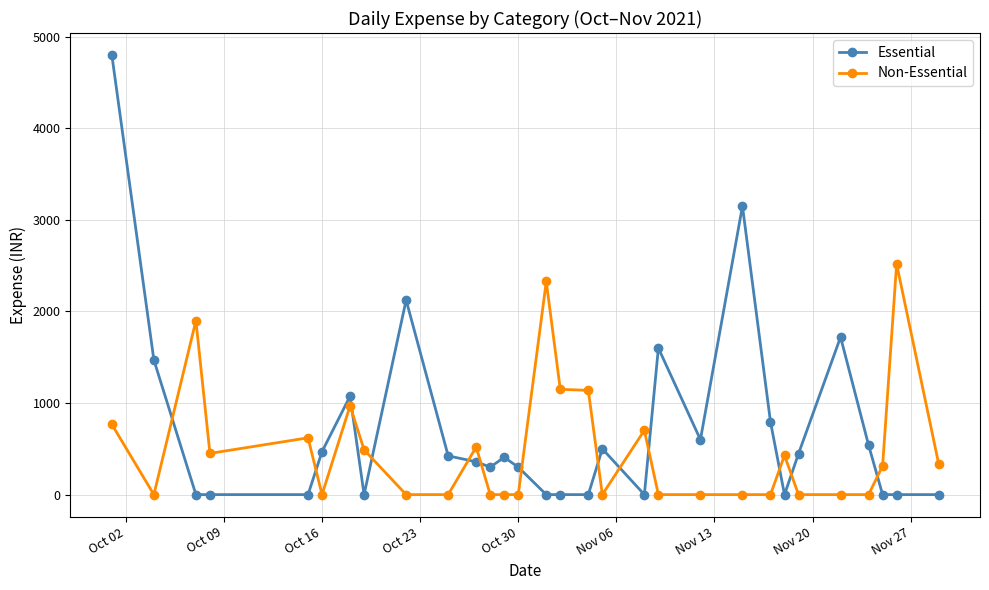

Which series has the largest range (max minus min)?

Essential